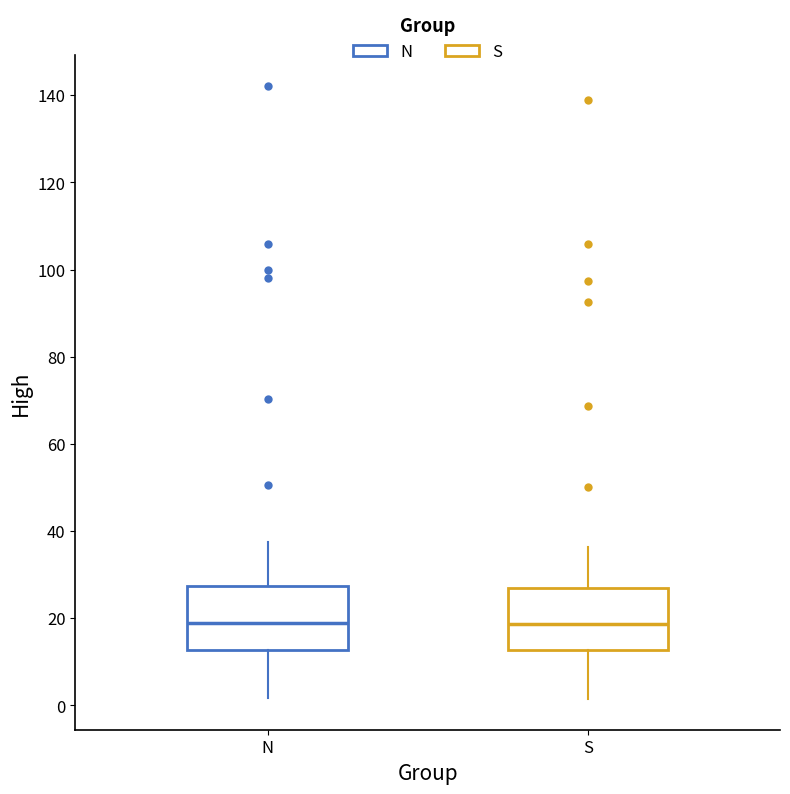

Where is the lower edge of the box for N on the y-axis? The values are not printed on the chart, so give them approximately, as read against the axis.

12